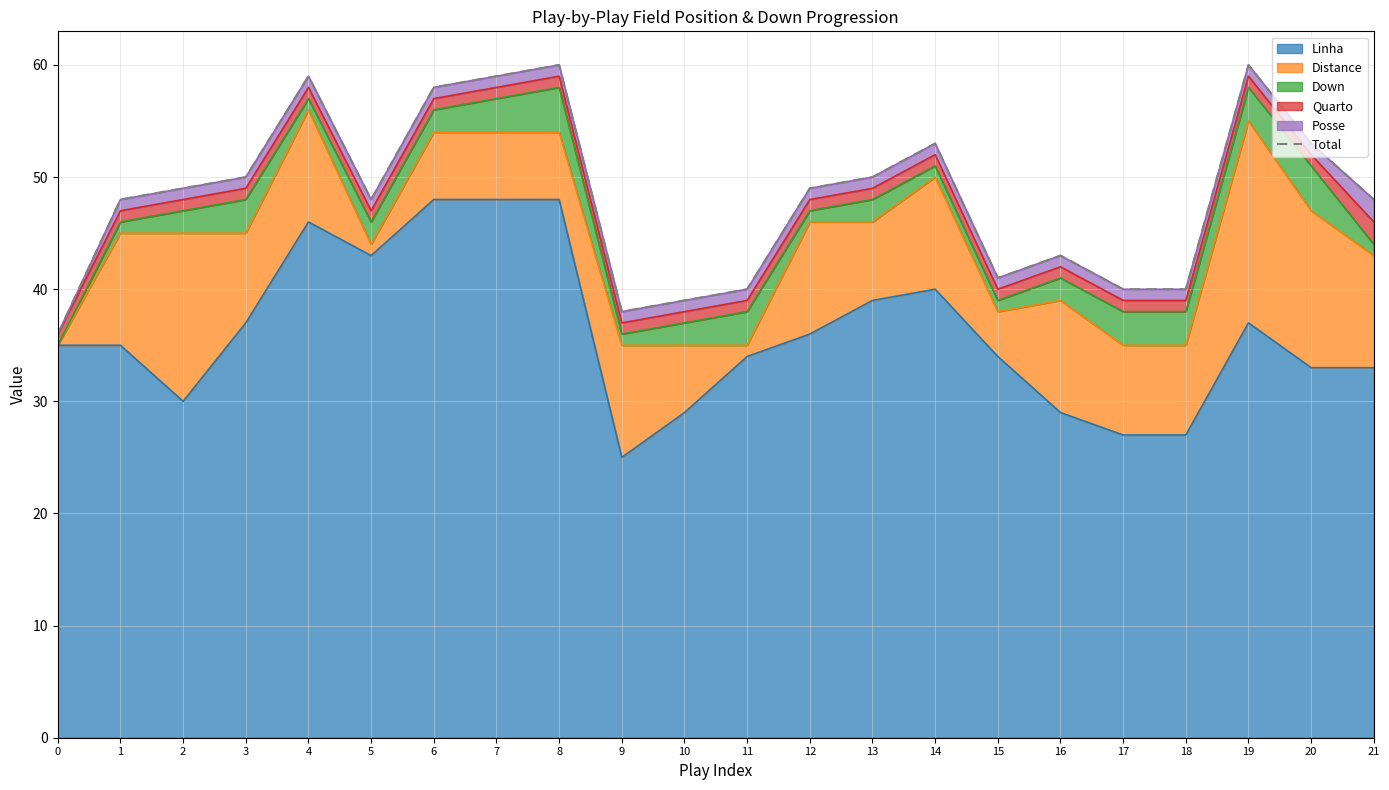

Reading right to left, list all the values displayed in this chart.

21=48	20=53	19=60	18=40	17=40	16=43	15=41	14=53	13=50	12=49	11=40	10=39	9=38	8=60	7=59	6=58	5=48	4=59	3=50	2=49	1=48	0=36